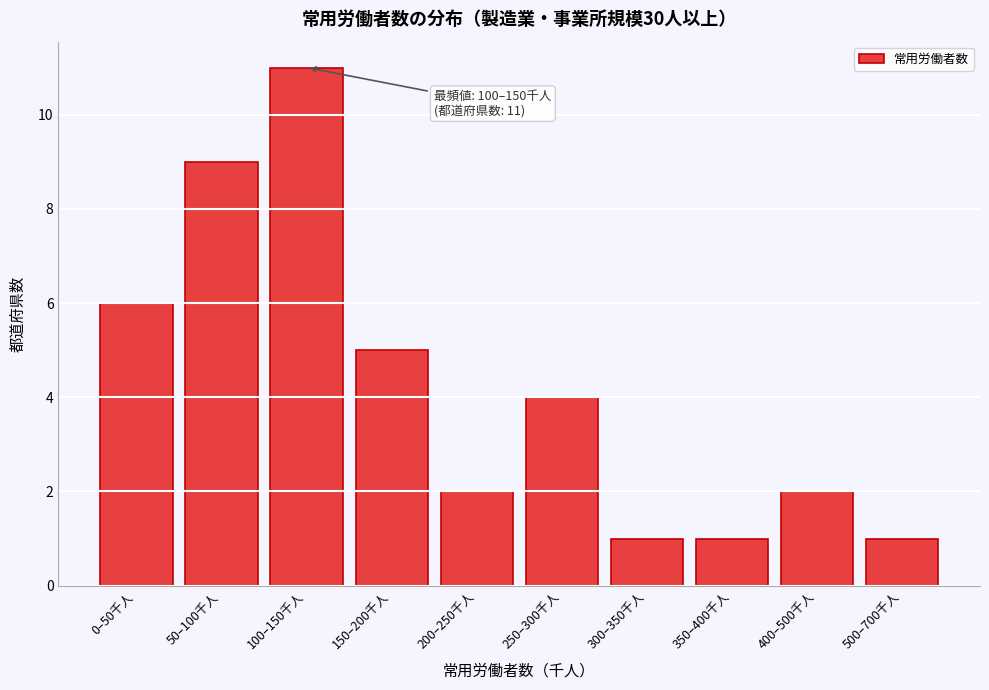

Reading left to right, list all the values displayed in this chart.

0–50千人=6	50–100千人=9	100–150千人=11	150–200千人=5	200–250千人=2	250–300千人=4	300–350千人=1	350–400千人=1	400–500千人=2	500–700千人=1